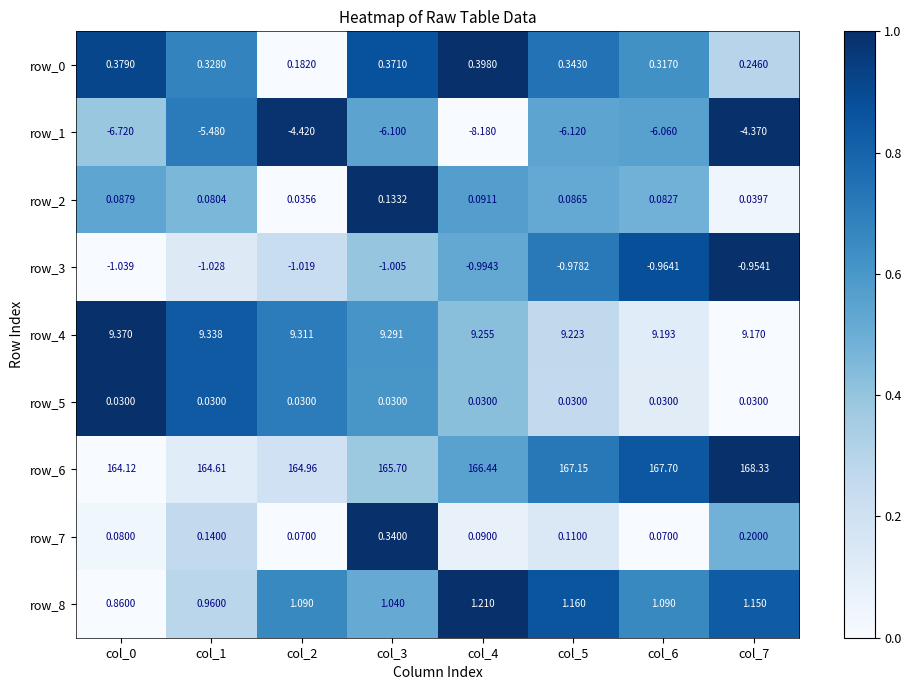

True or false: row_1 has a value of 0.5 at col_1.

False